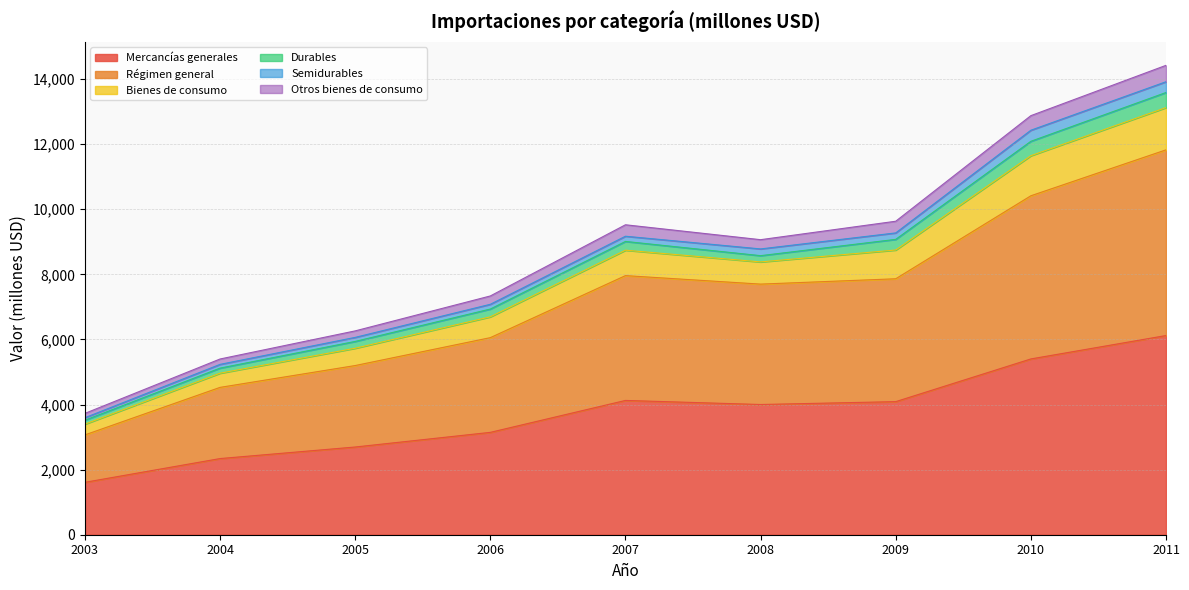

What is the lowest value of the Mercancías generales series?

1610